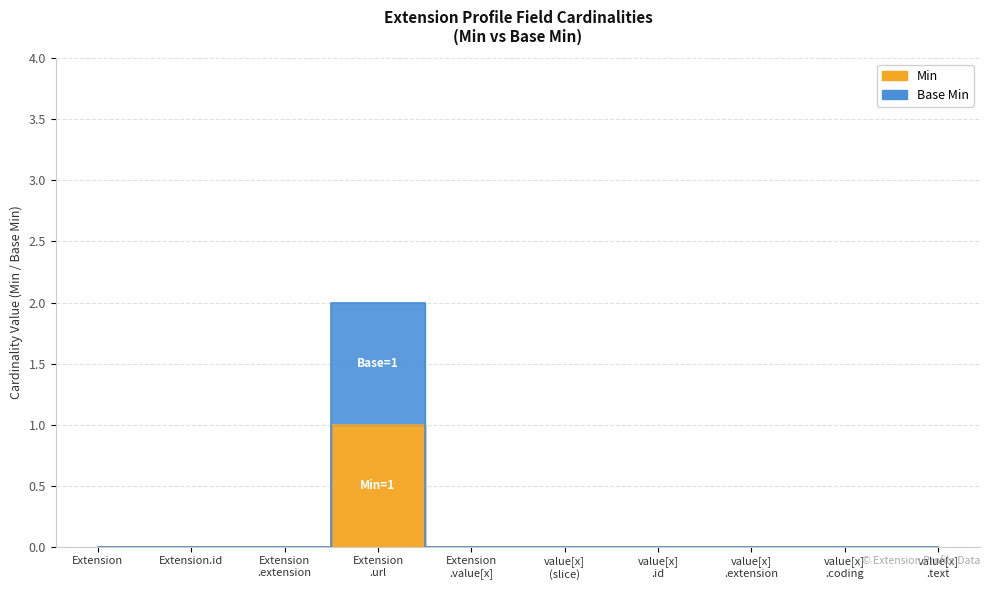

Which series has the largest range (max minus min)?

Base Min